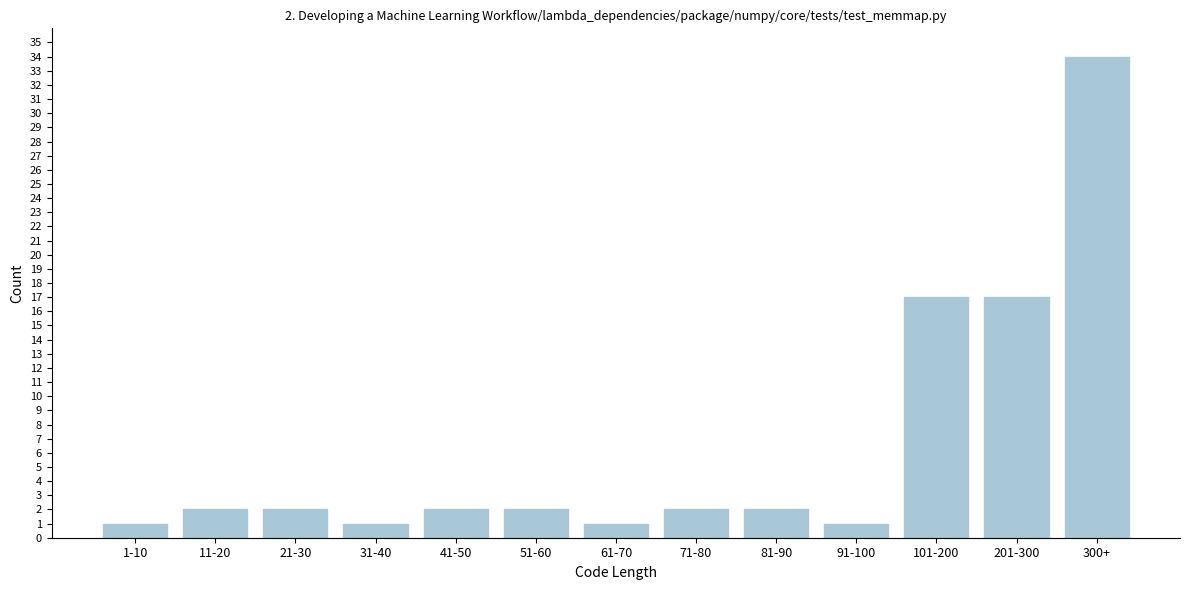

Reading left to right, what are all the values shown in this chart?

1-10=1	11-20=2	21-30=2	31-40=1	41-50=2	51-60=2	61-70=1	71-80=2	81-90=2	91-100=1	101-200=17	201-300=17	300+=34